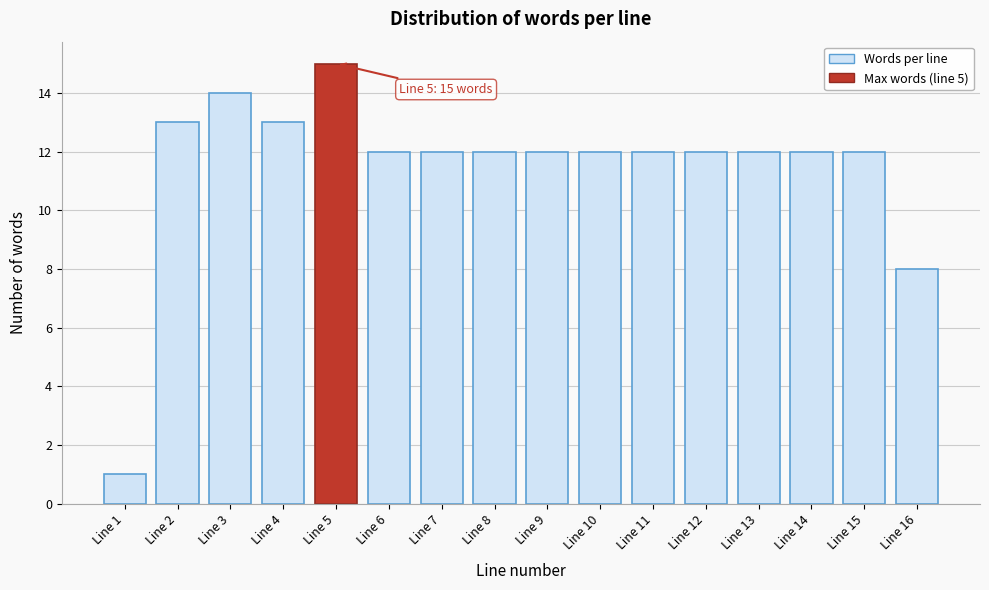

Reading left to right, extract all data points from this chart.

1	13	14	13	15	12	12	12	12	12	12	12	12	12	12	8